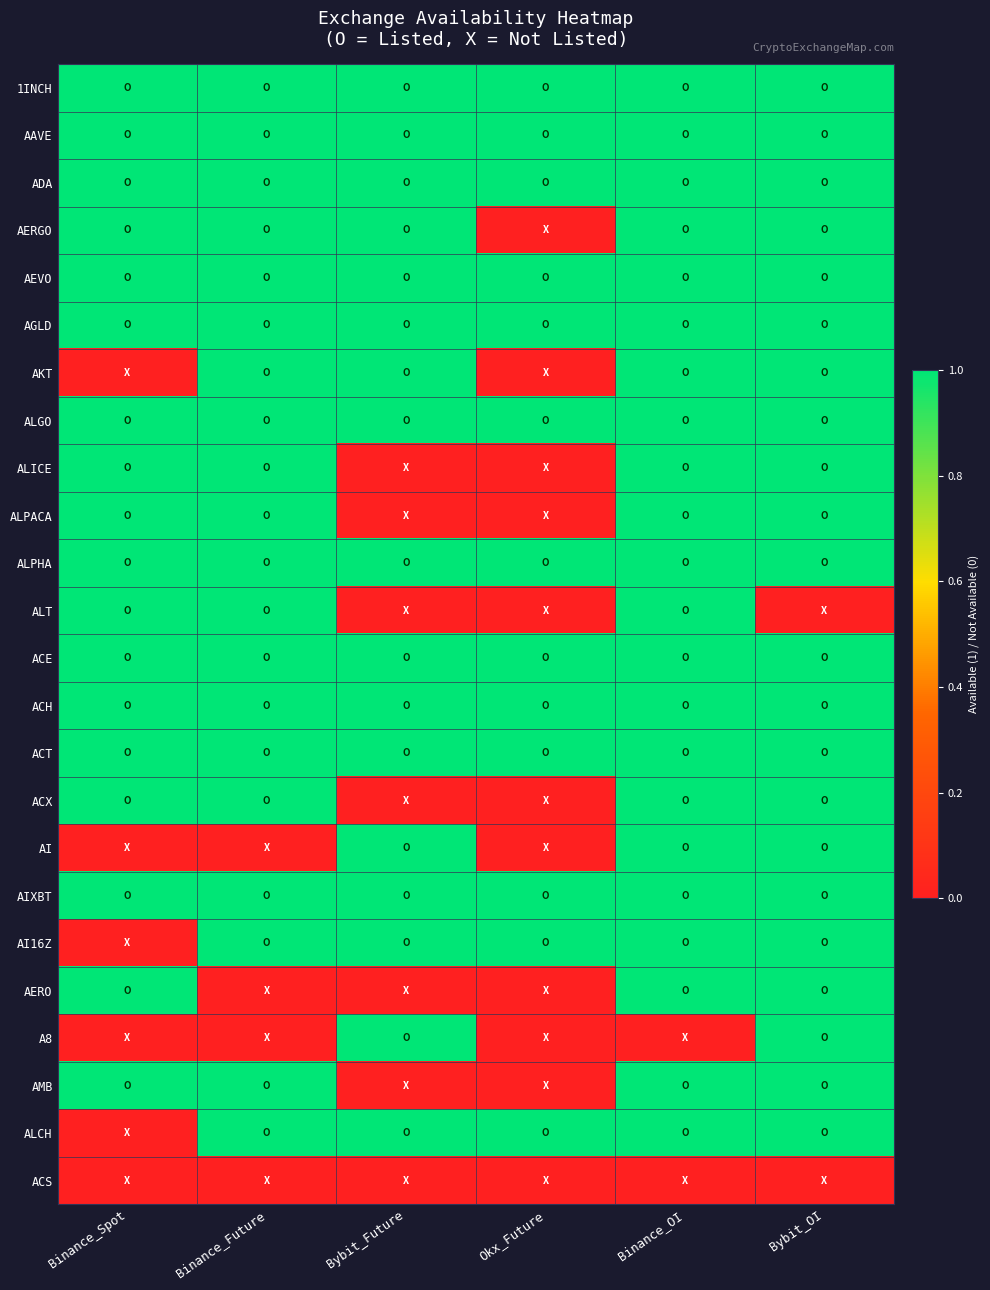

What is the total value across all series at Binance_Spot?

18